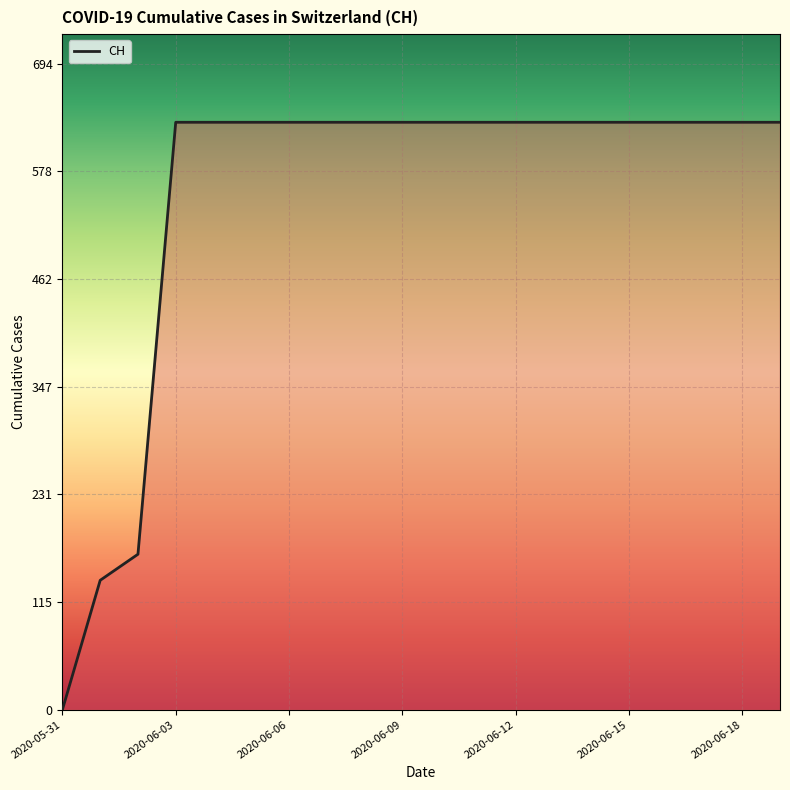

What is the difference between the maximum and minimum values?

631